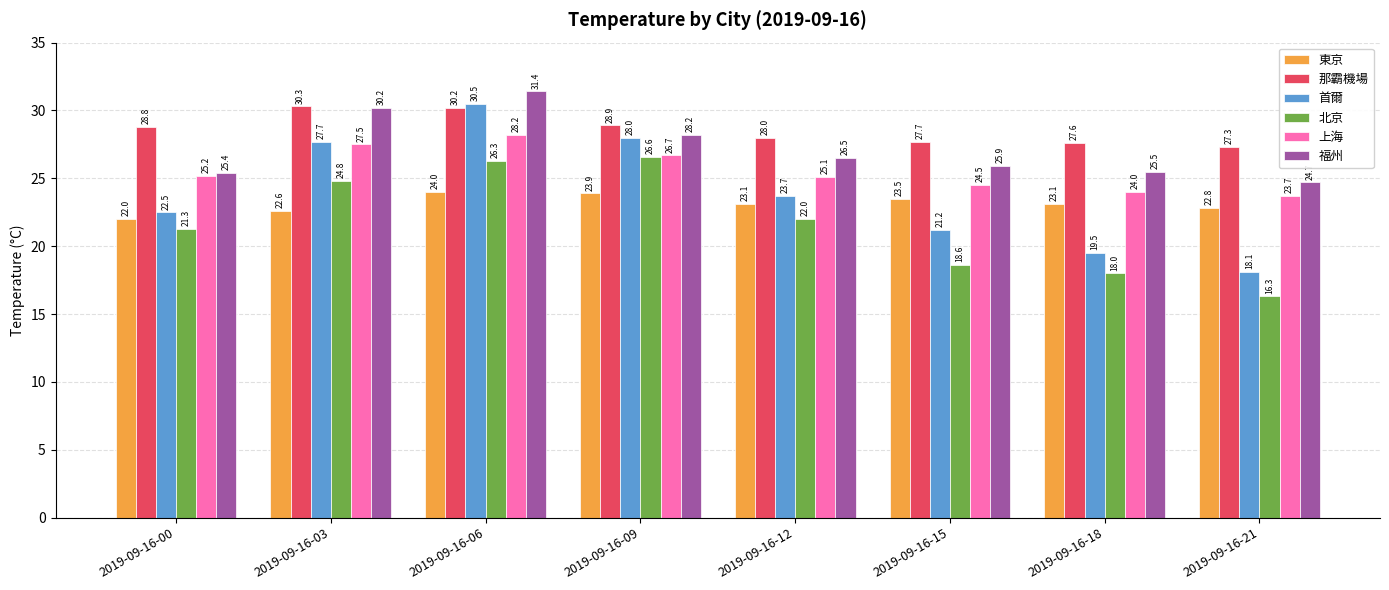

Where is 上海 nearest to the value 25?

2019-09-16-12